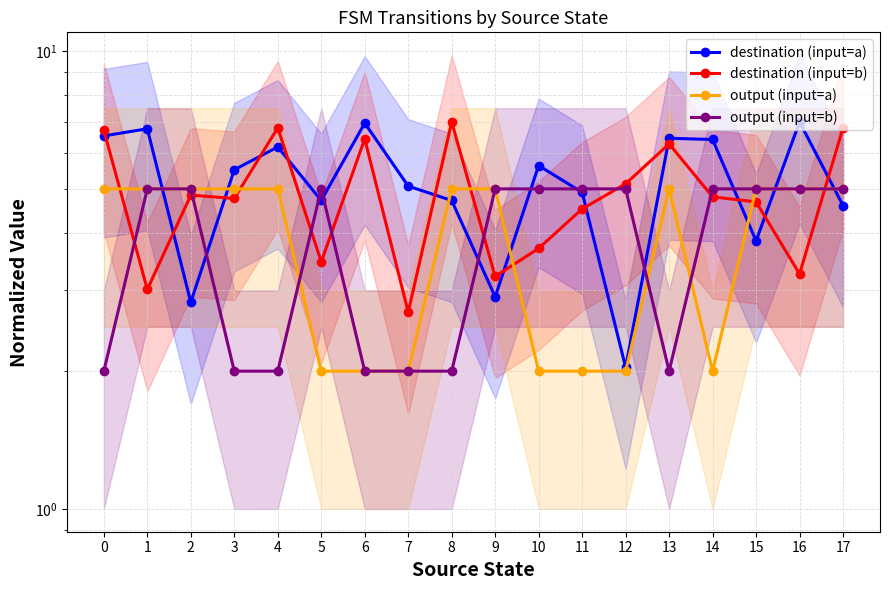

How many interior local peaks does the destination (input=a) series have?

6